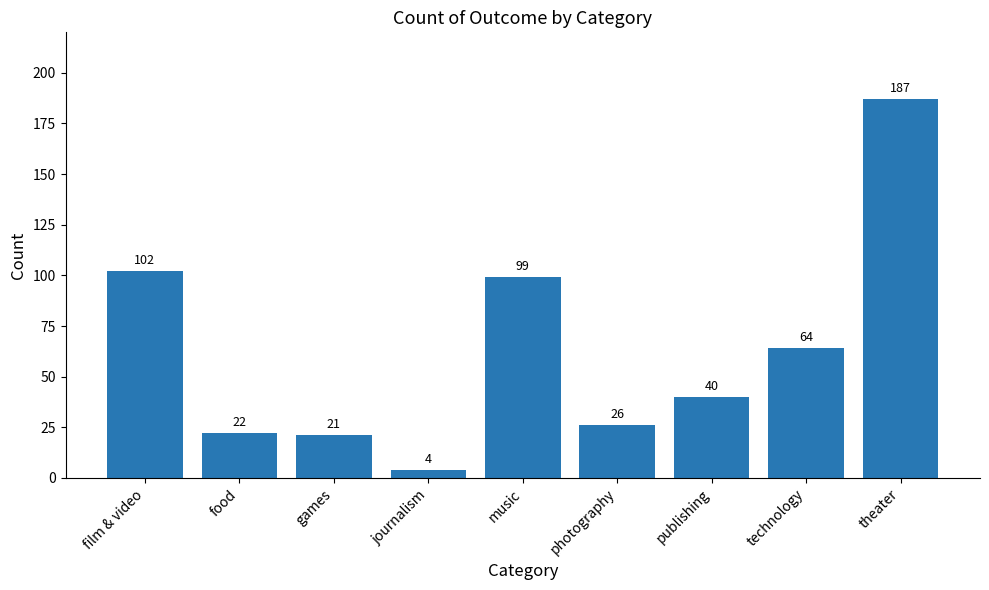

The value at food is 8. True or false?

False